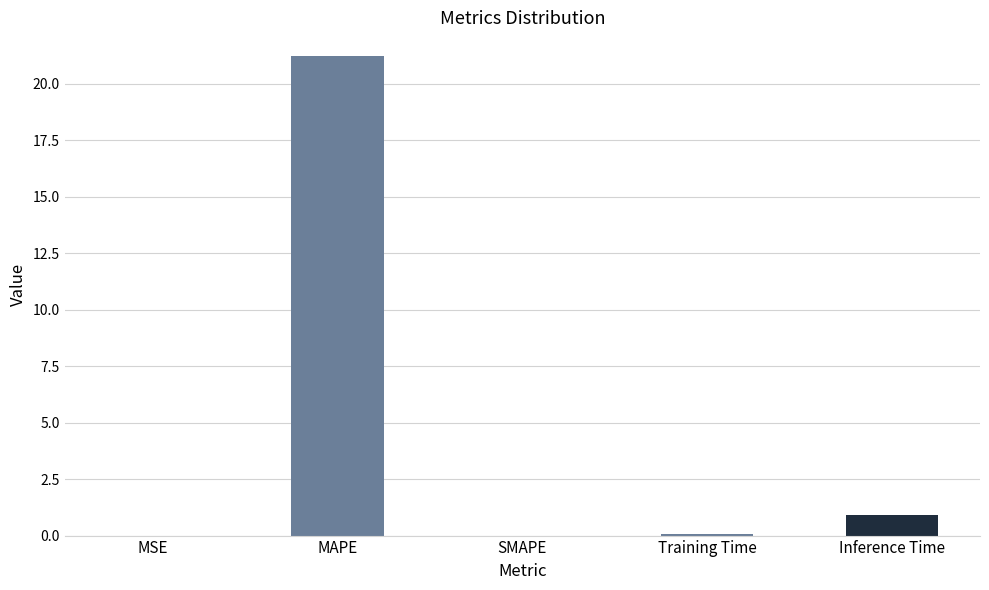

What is the maximum value shown in the chart?

21.2